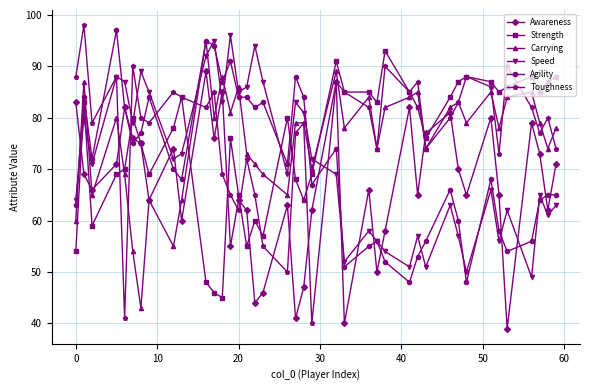

At how many categories does at least one series exceed 40?

40